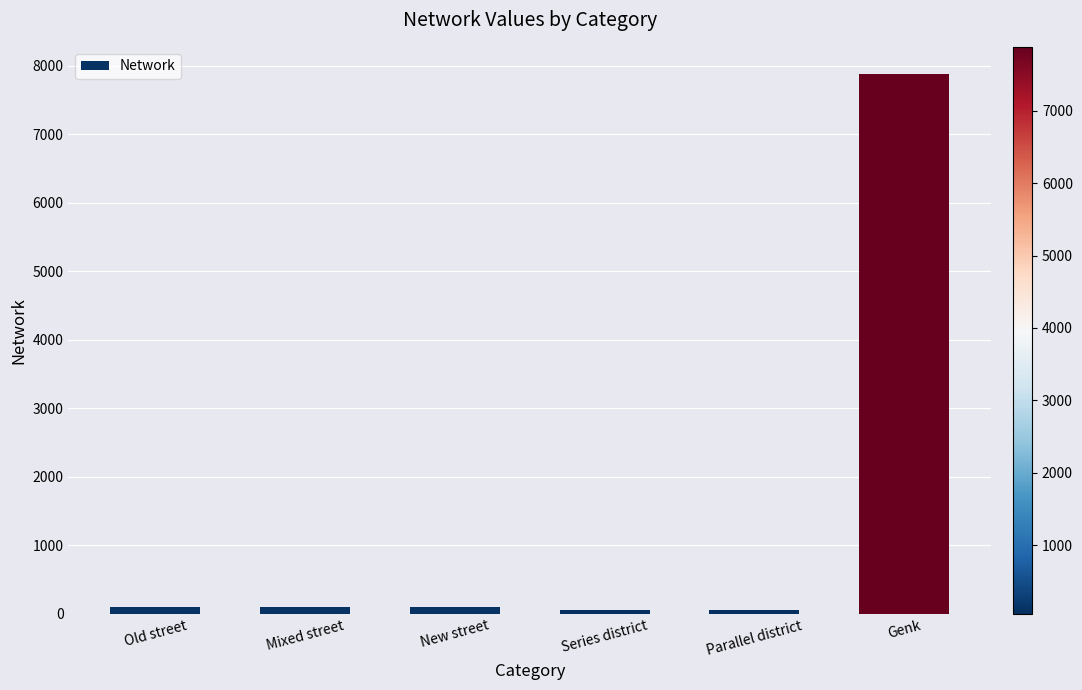

What is the label of the 1st bar from the left?

Old street